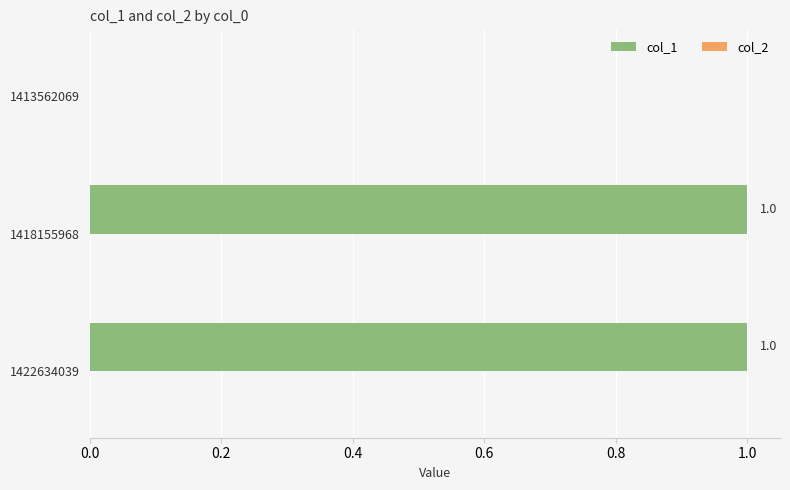

How many values are between 0 and 1?

3